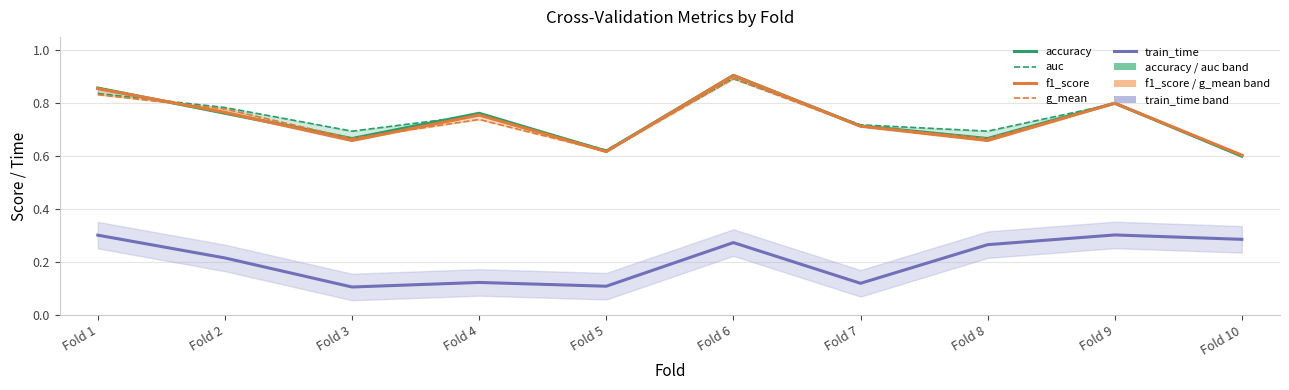

What is the difference between the maximum and minimum values in the g_mean series?

0.3